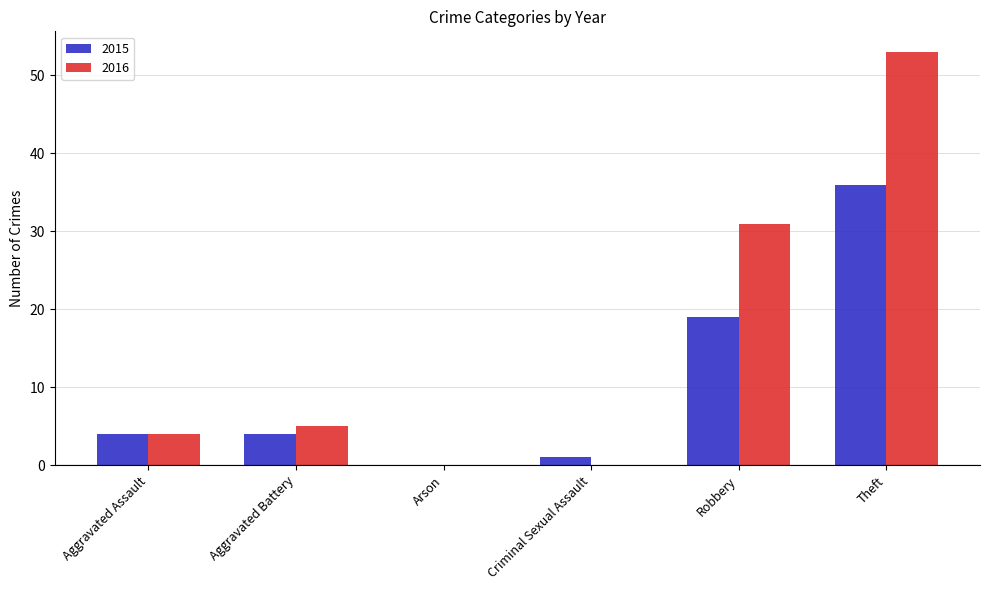

Are the bars grouped side by side (vs. stacked)?

Yes